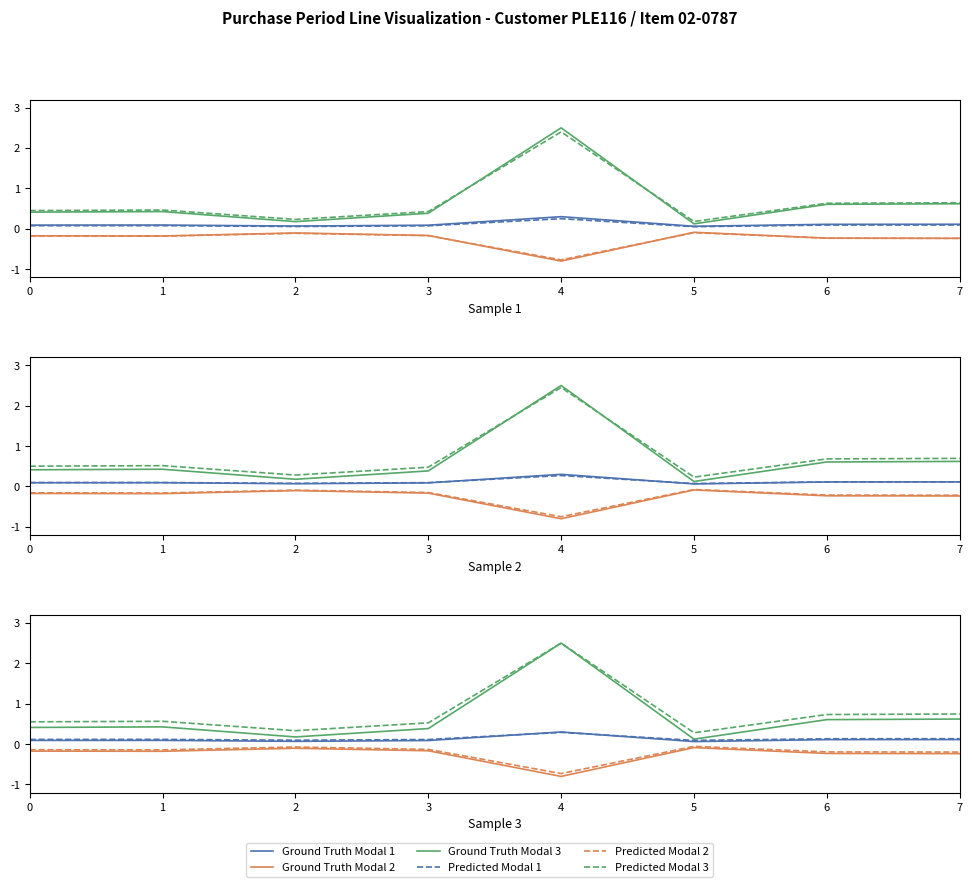

The value of Ground Truth Modal 1 at 5 is 0.0. True or false?

False